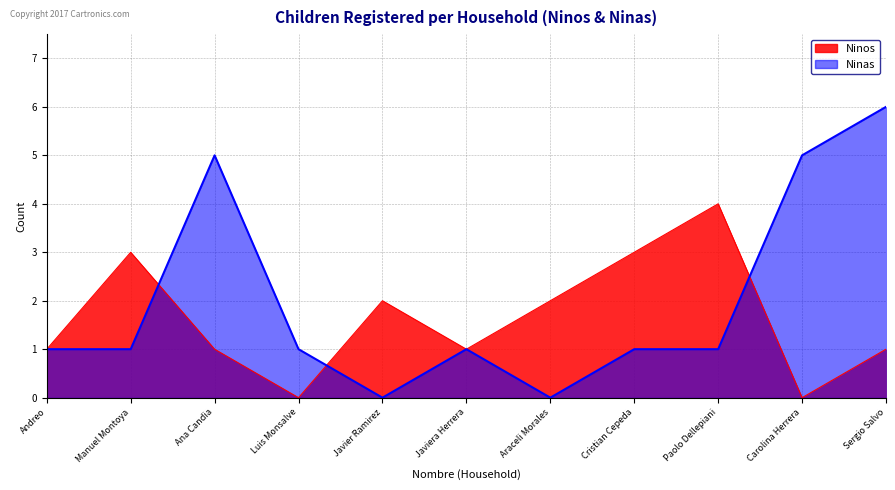

What is the spread (max minus min) of values at Luis Monsalve?

1